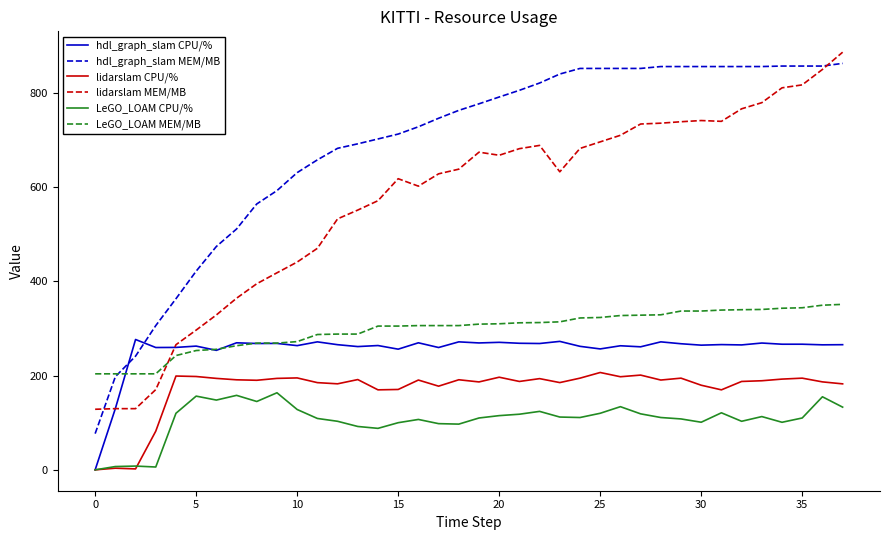

How many lines are shown in the chart?

6